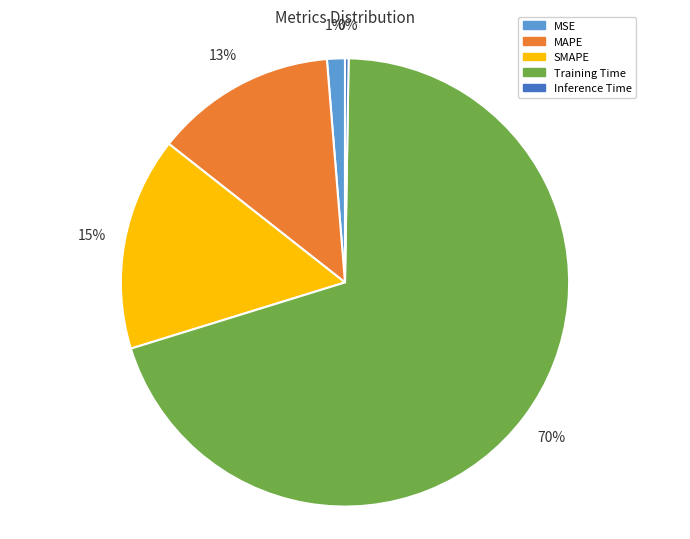

To the nearest percent, what is the difference between the MAPE and SMAPE slice percentages?

2%